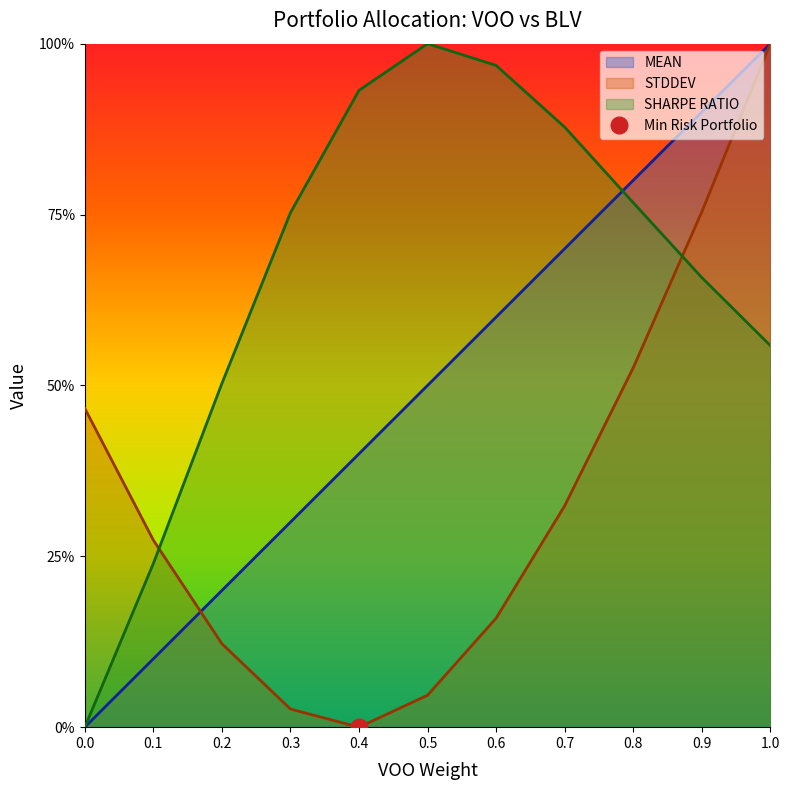

Is the value of SHARPE RATIO at 0.5 greater than the value of STDDEV at 0.4?

Yes